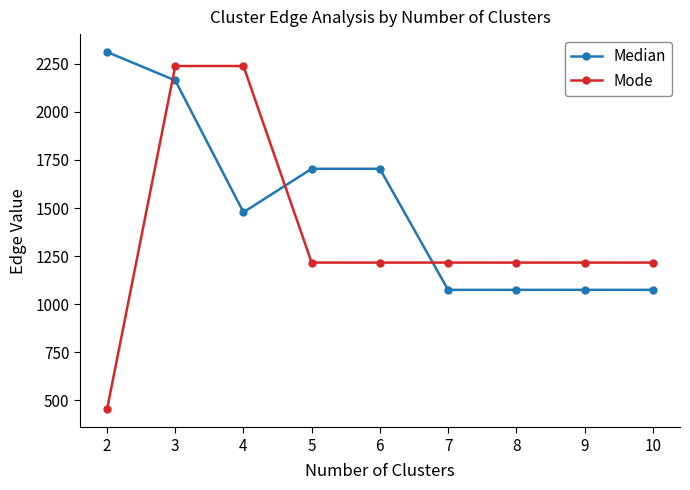

List the series in order of their overall mean, lowest first.

Mode, Median